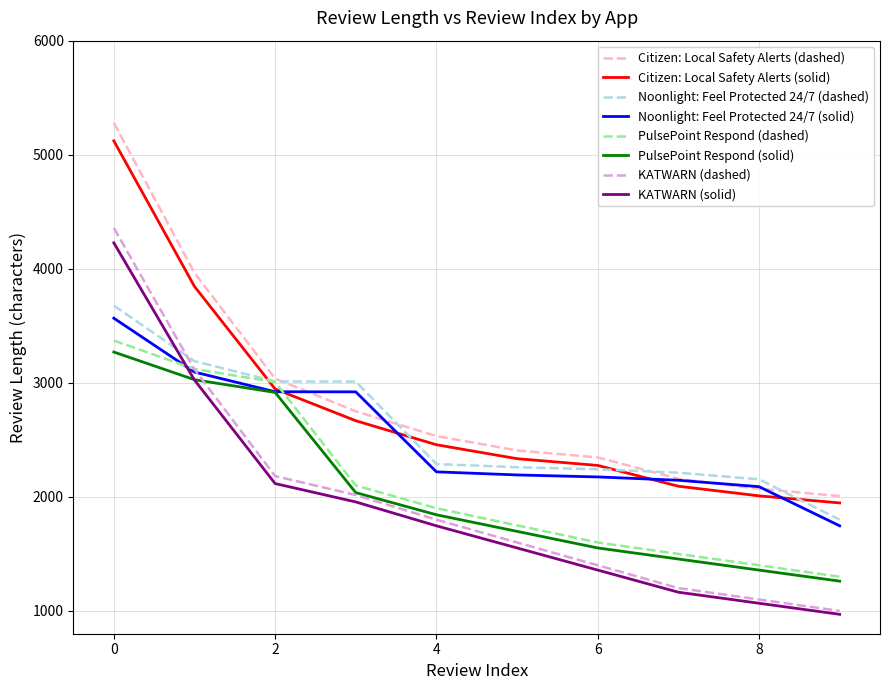

Which series ends up on top after the final intersection of KATWARN (solid) and Noonlight: Feel Protected 24/7 (solid)?

Noonlight: Feel Protected 24/7 (solid)